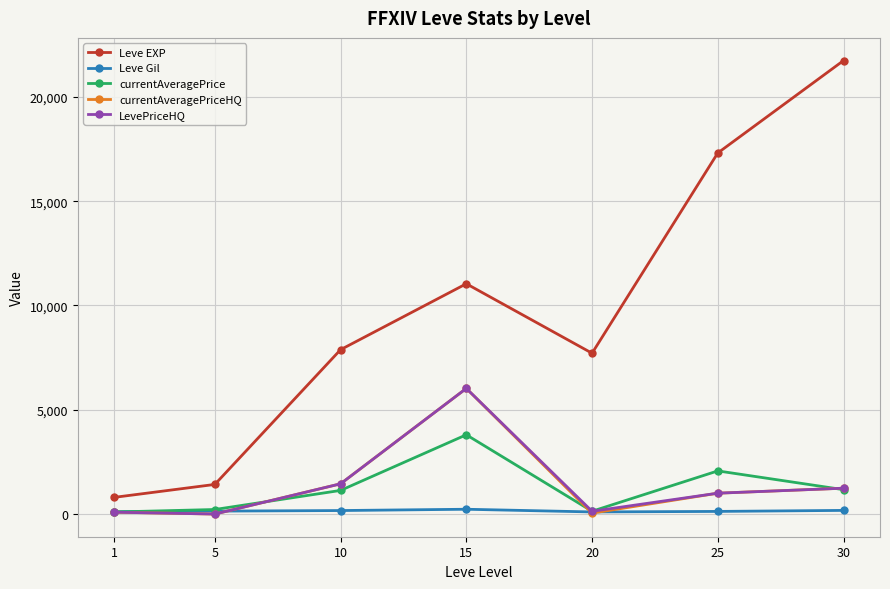

How many data points in LevePriceHQ are less than 1000?

3